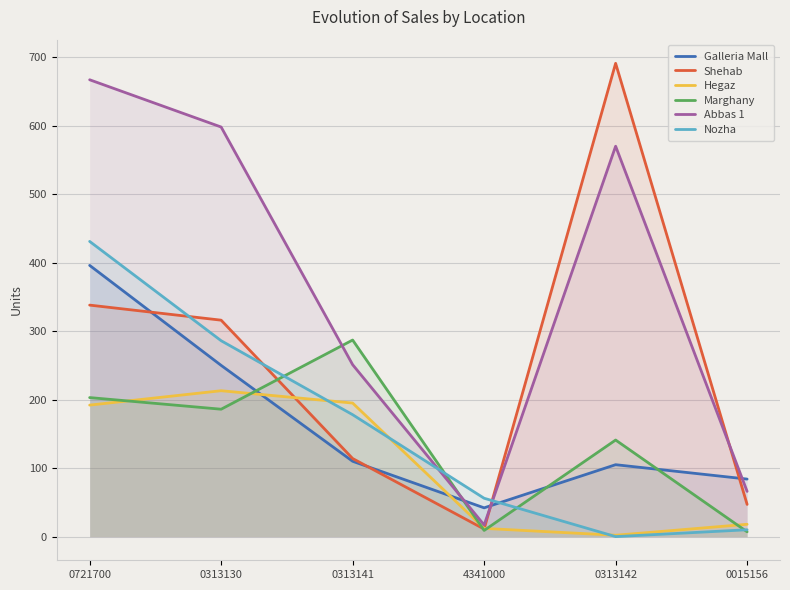

How many intersections are there between Galleria Mall and Nozha?

1